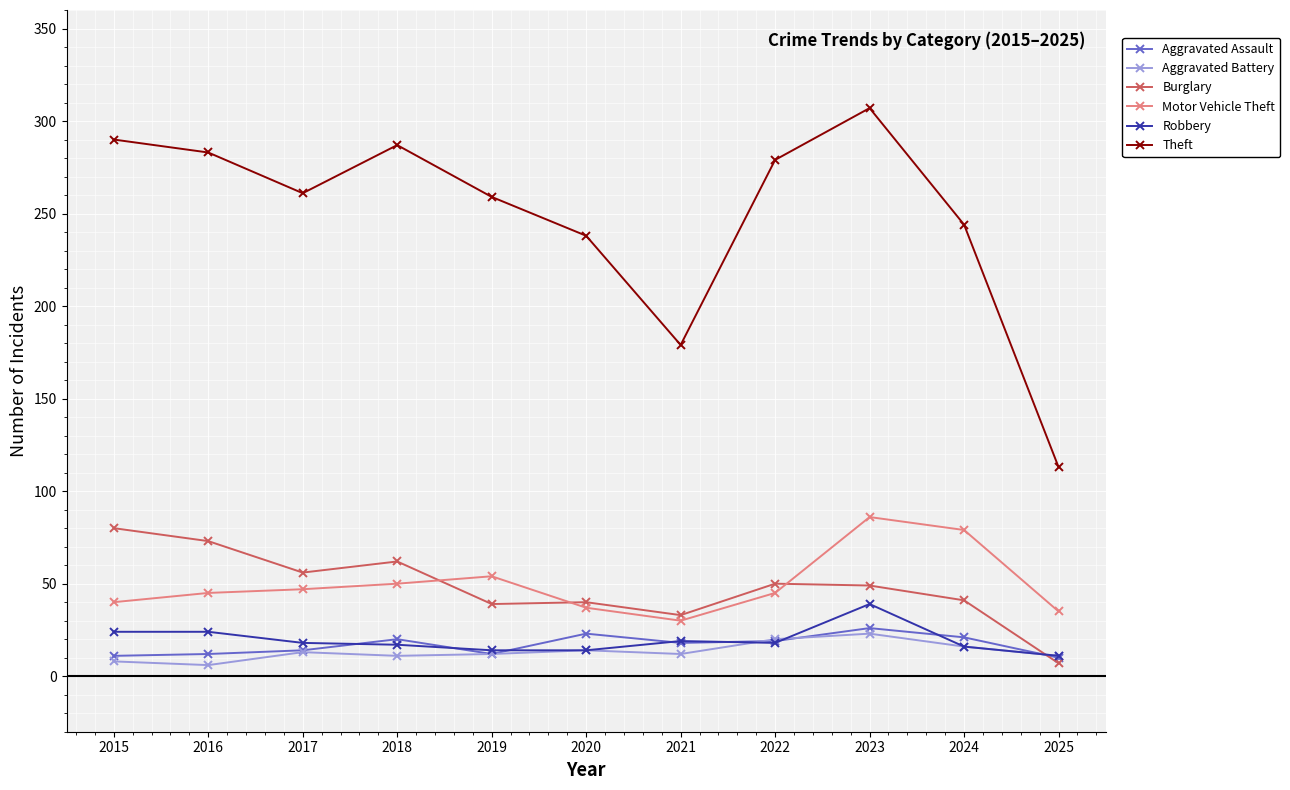

True or false: Robbery and Motor Vehicle Theft intersect in this chart.

False